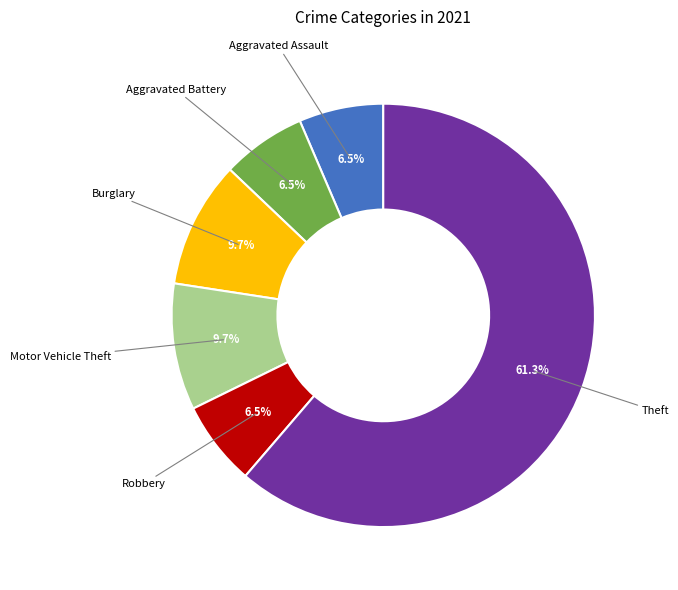

To the nearest percent, what is the average slice percentage?

17%